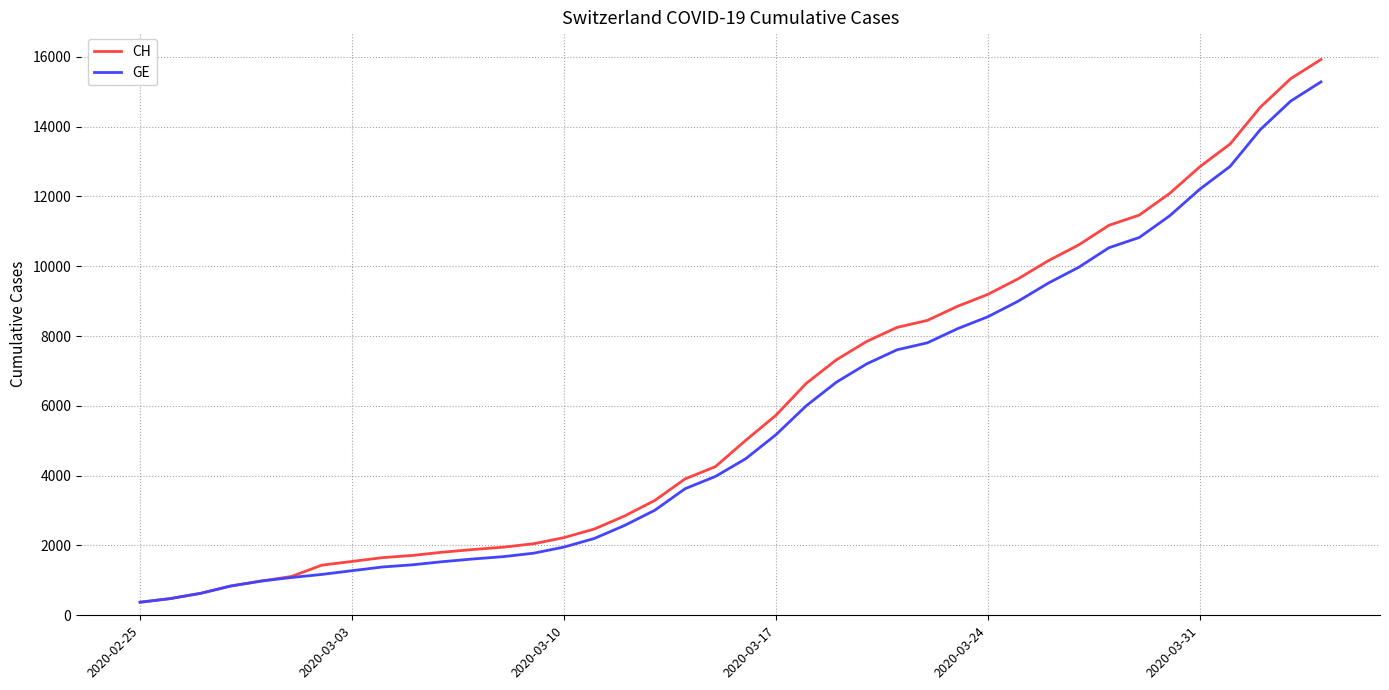

What is the average value of the CH series?

6053